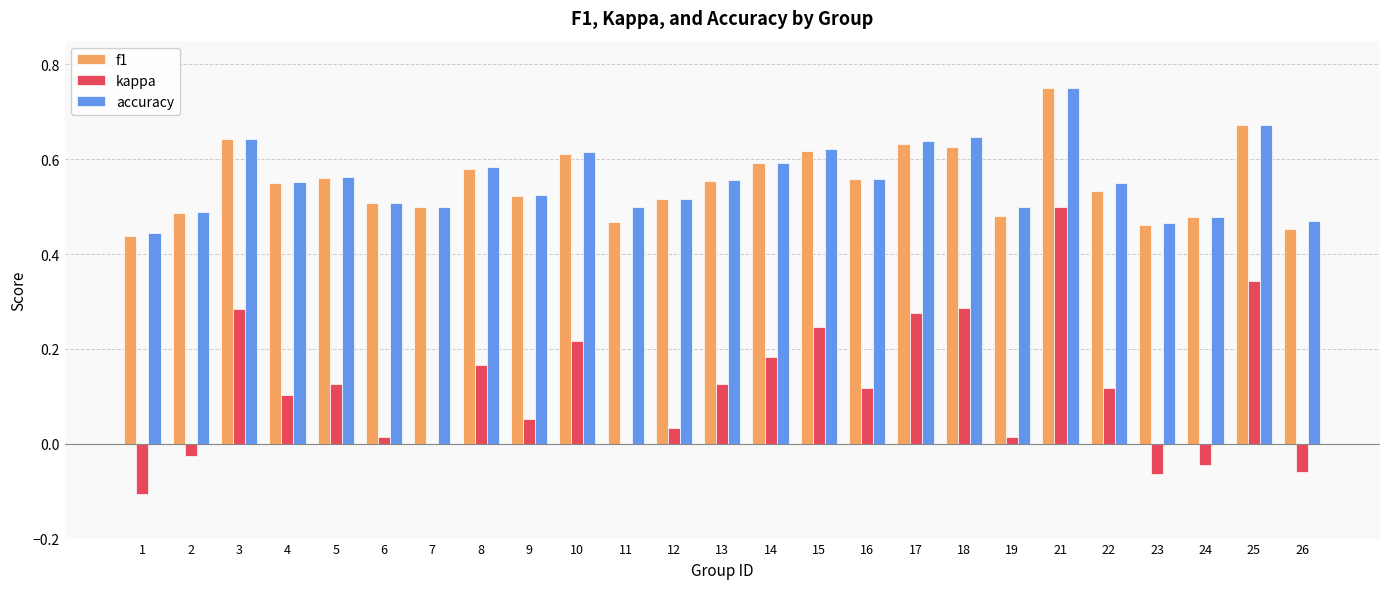

Is the value of accuracy at 21 greater than the value of f1 at 11?

Yes